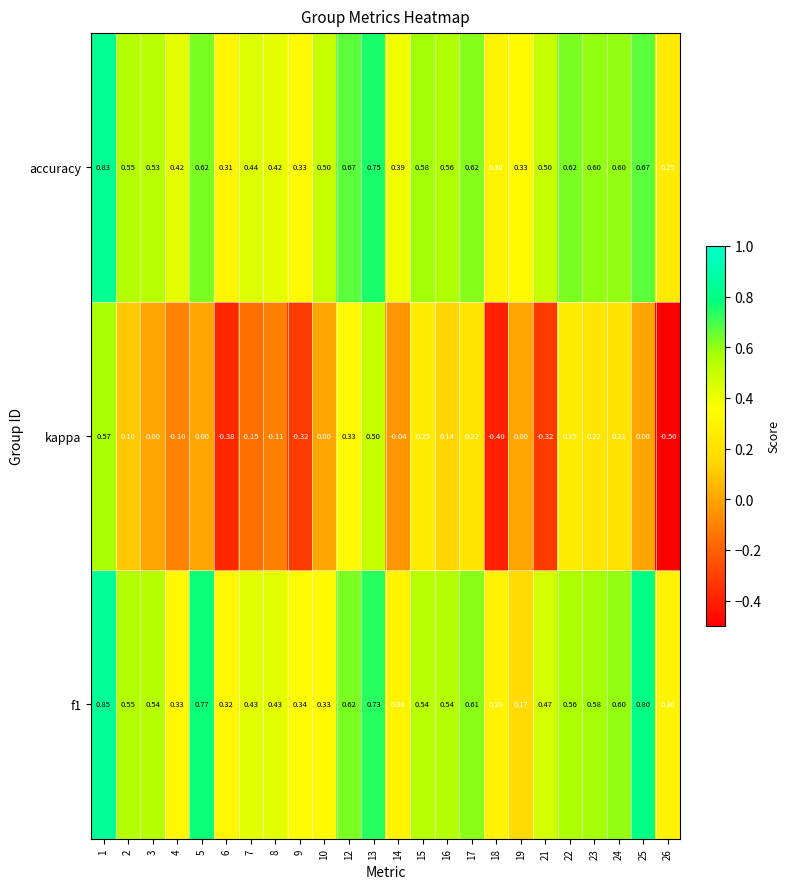

Which series has the largest total across all categories?

accuracy